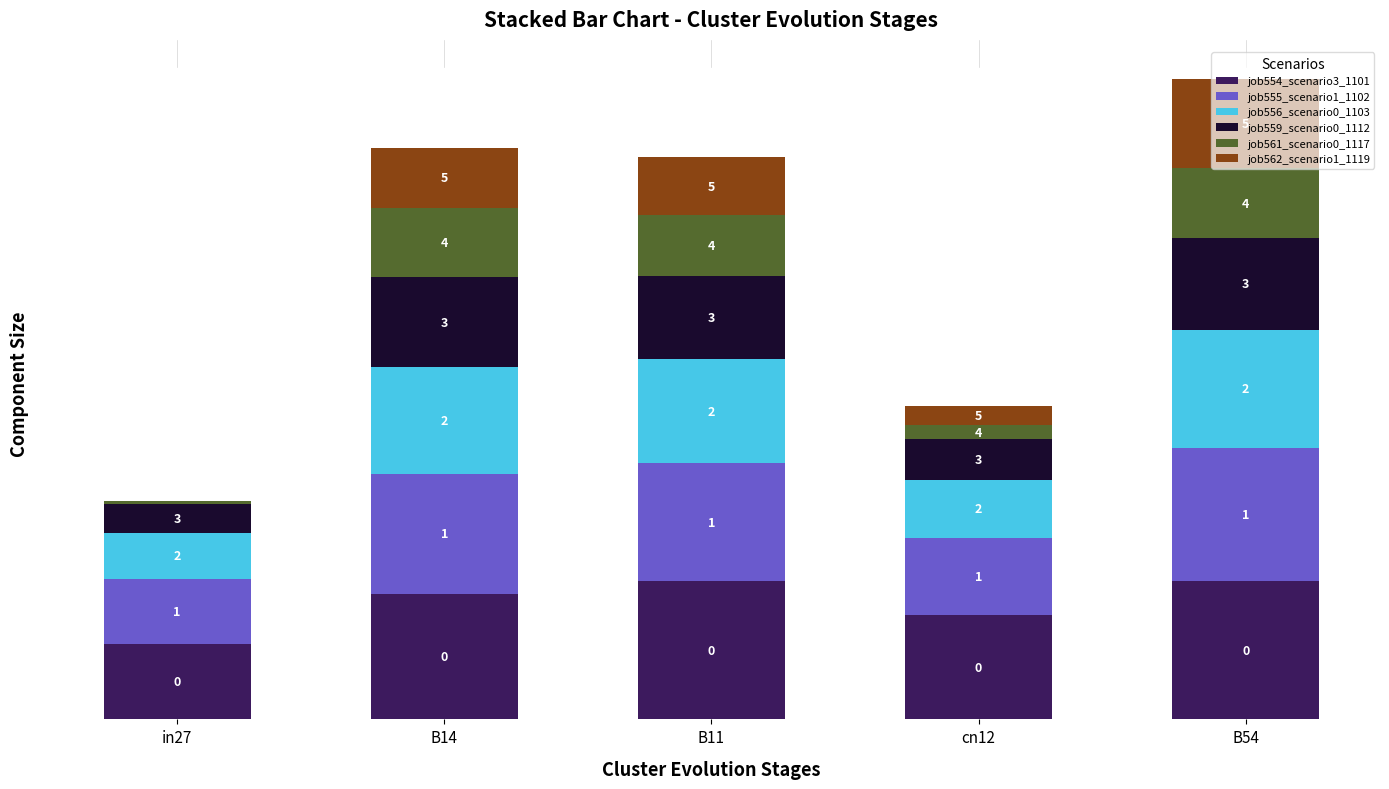

Does the chart contain stacked bars?

Yes